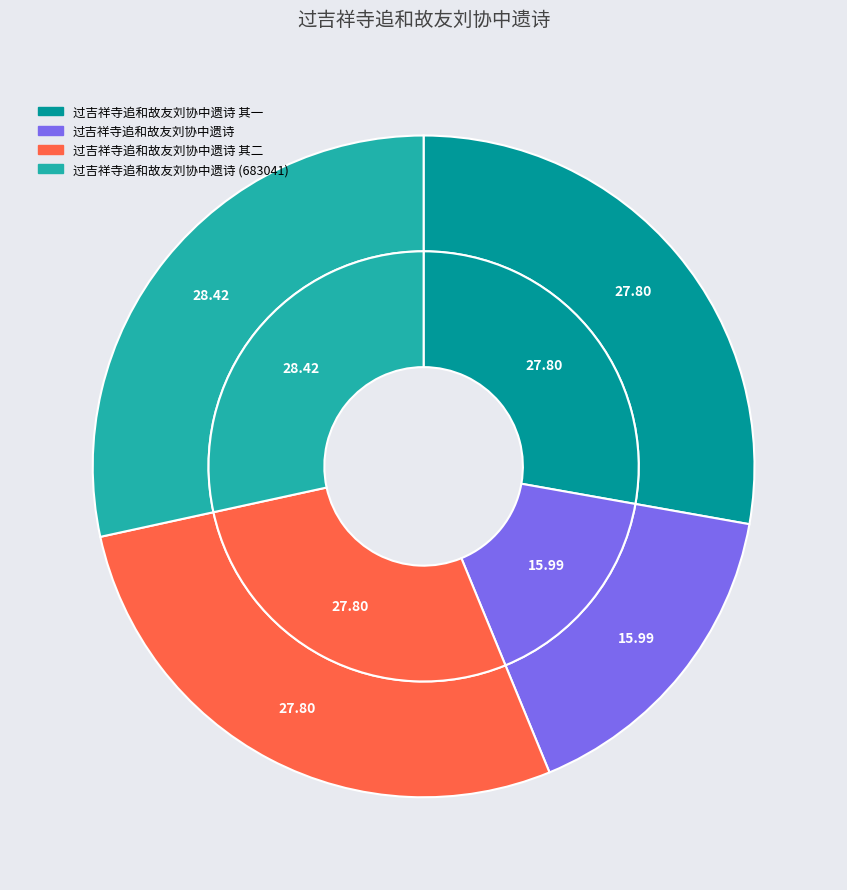

To the nearest percent, what portion does 过吉祥寺追和故友刘协中遗诗 其一 represent?

28%